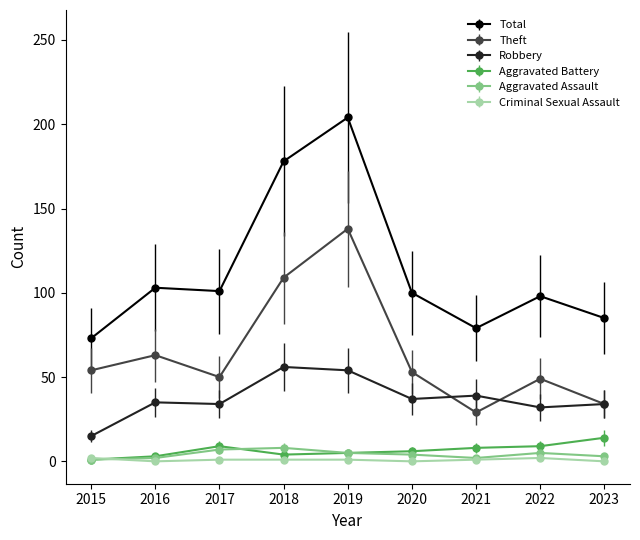

Which series has the largest range (max minus min)?

Total